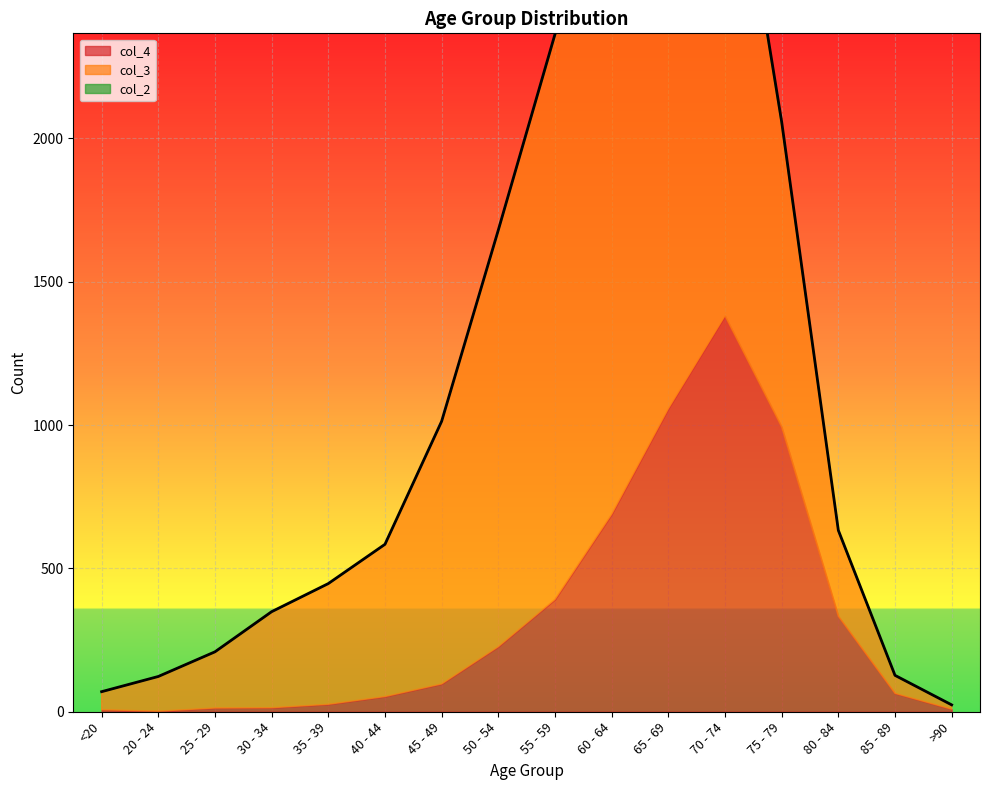

What is the label of the 11th point from the left?

65 - 69